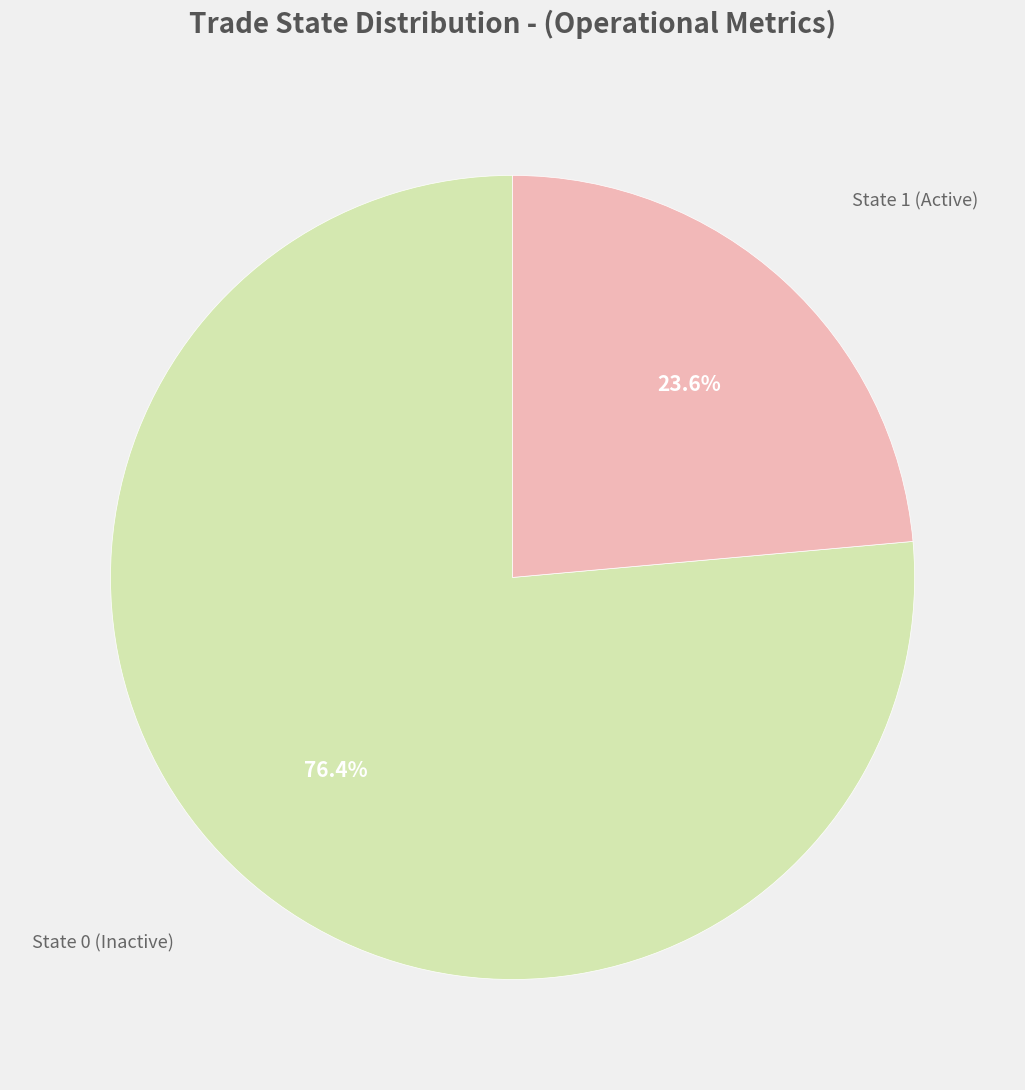

What is the smallest slice in the pie chart?

State 1 (Active)